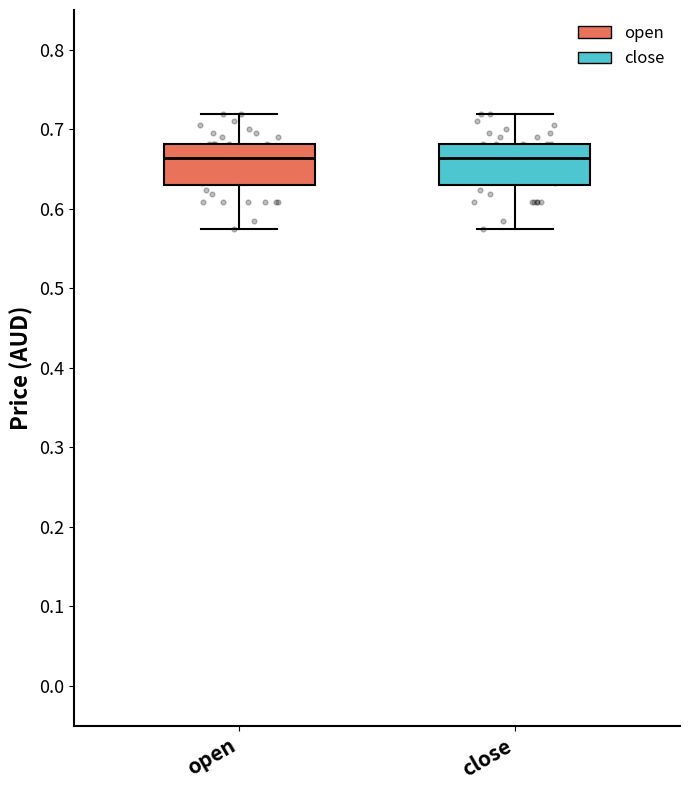

Reading left to right, read every box against the y-axis: the position of its median line, the range the box covers, and the ends of its whiskers. The values are not printed on the chart, so give them approximately, as read against the axis.

open: median 0.66, box 0.63 to 0.68, whiskers 0.58 to 0.72
close: median 0.66, box 0.63 to 0.68, whiskers 0.58 to 0.72